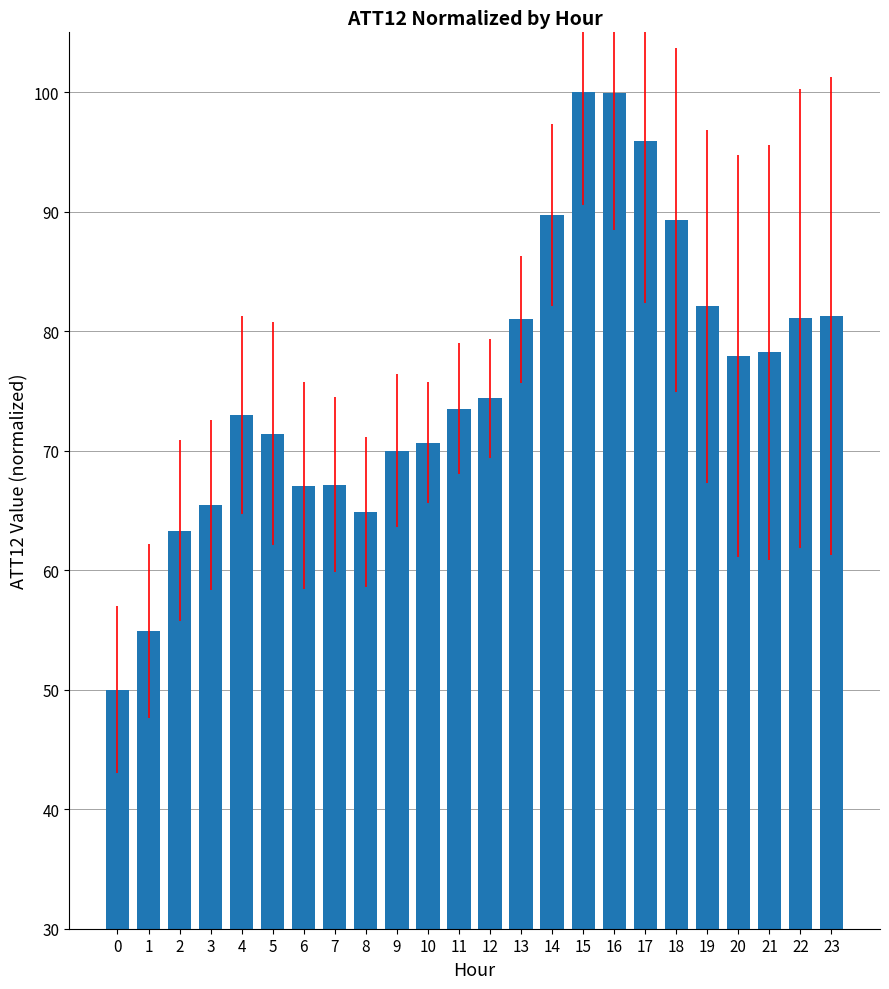

At which label does the data first exceed 74?

12